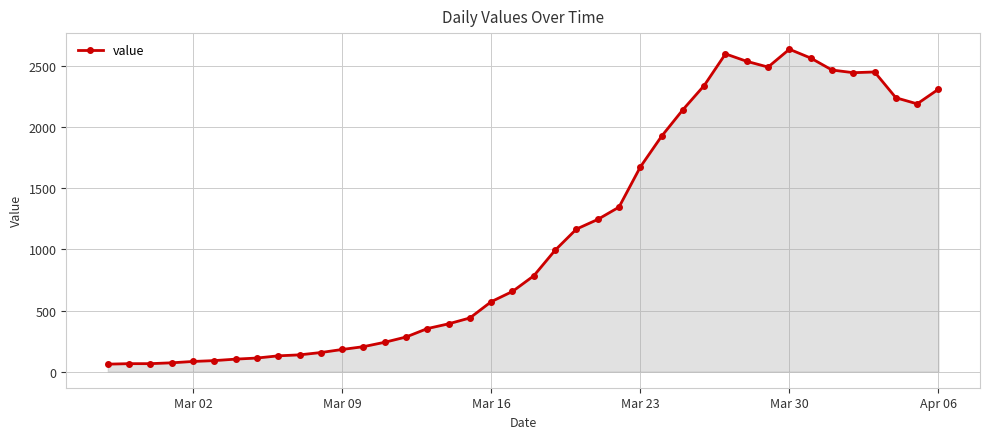

What is the difference between the maximum and minimum values?

2577